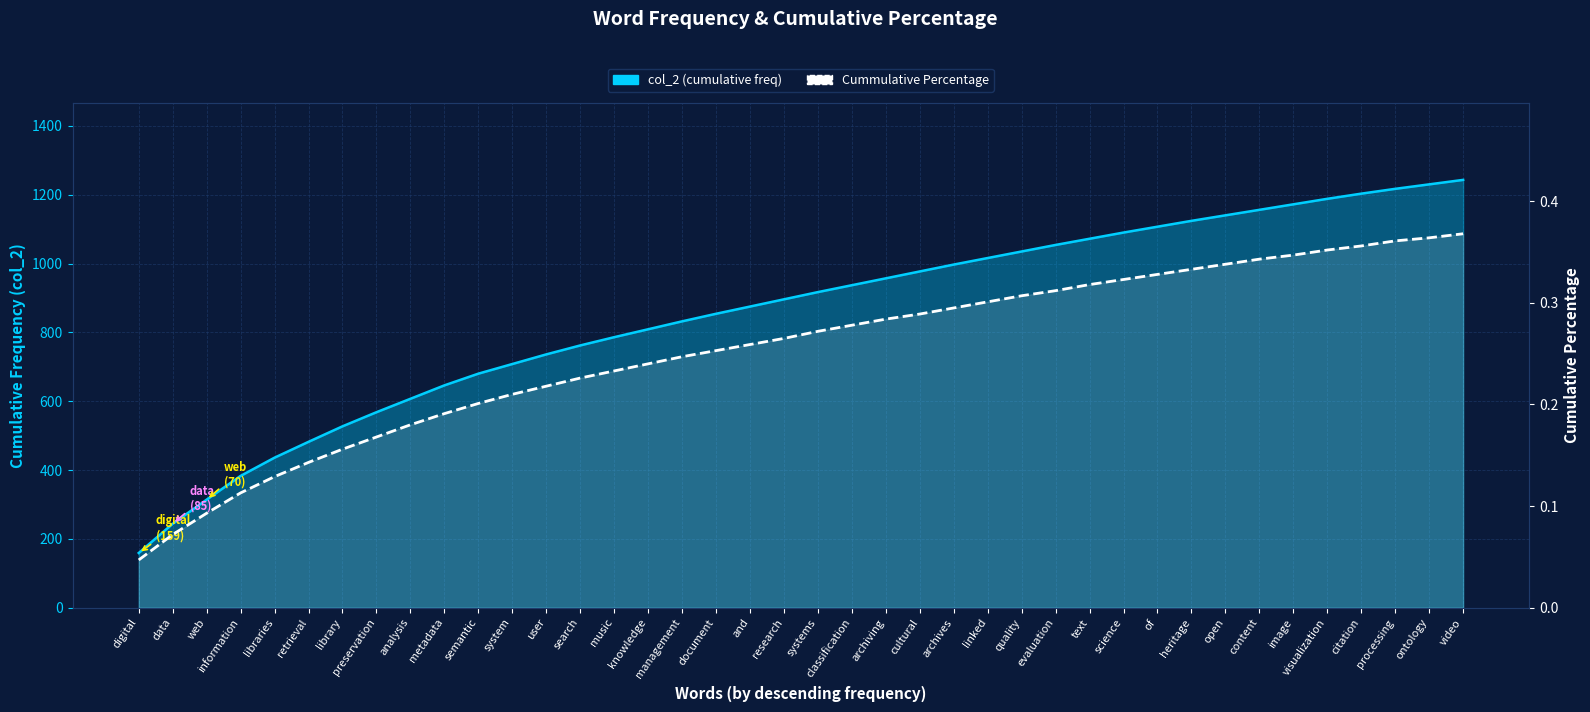

What is the label of the 36th point from the left?

visualization